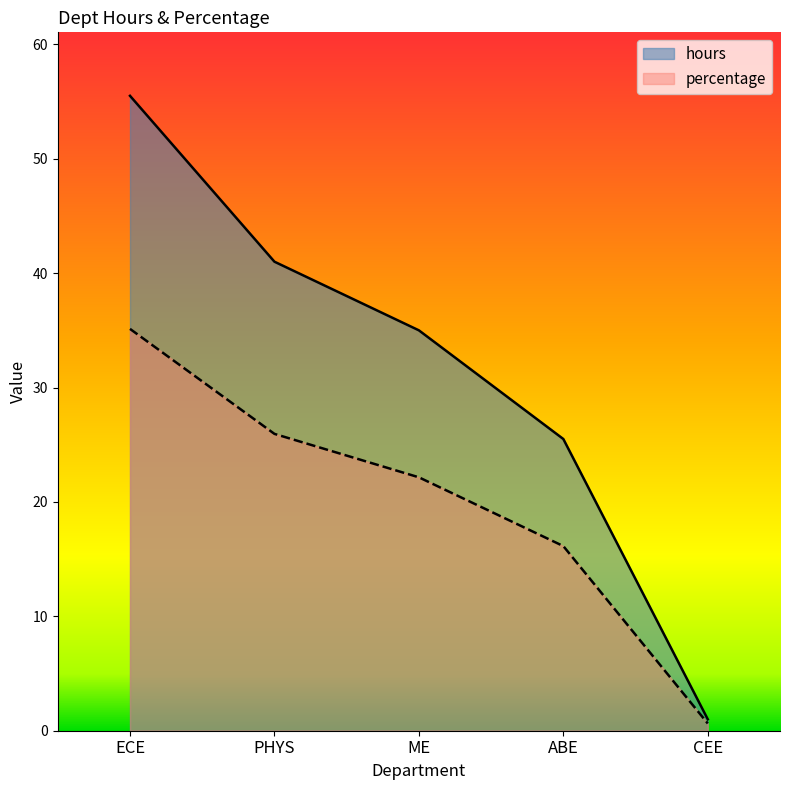

At which label does hours first exceed 35?

ECE